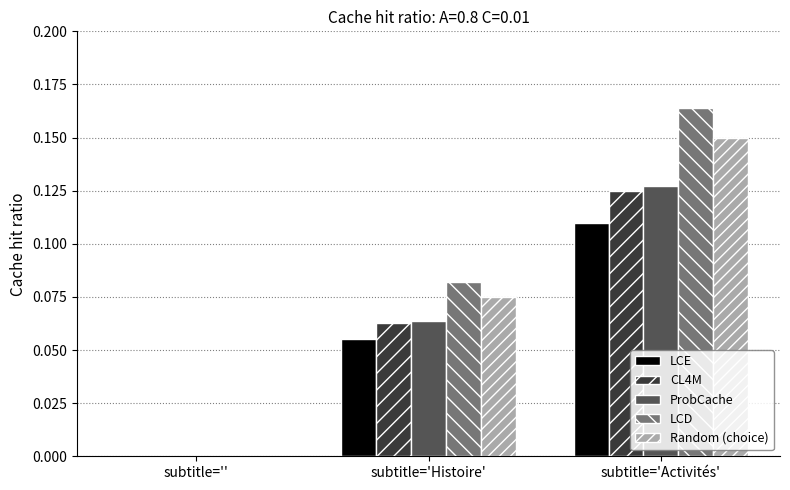

The ProbCache series shows 0.0 at subtitle=''. True or false?

True